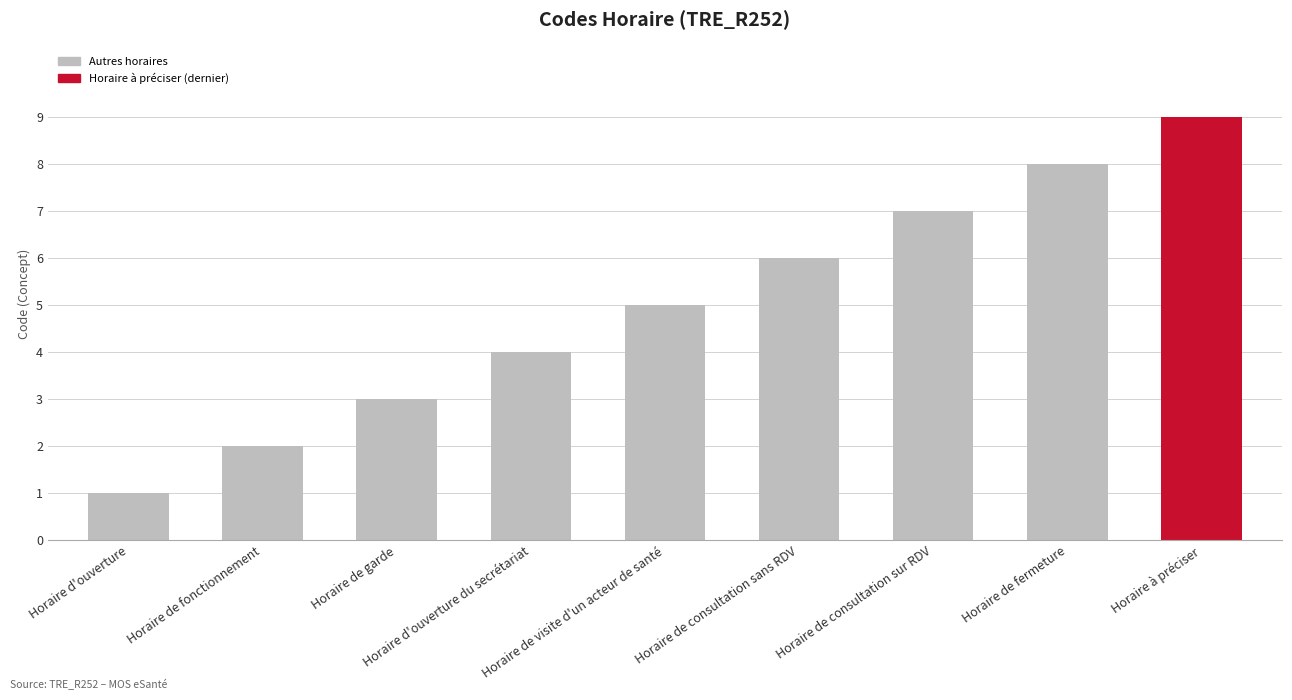

Read the value at Horaire de consultation sur RDV.

7